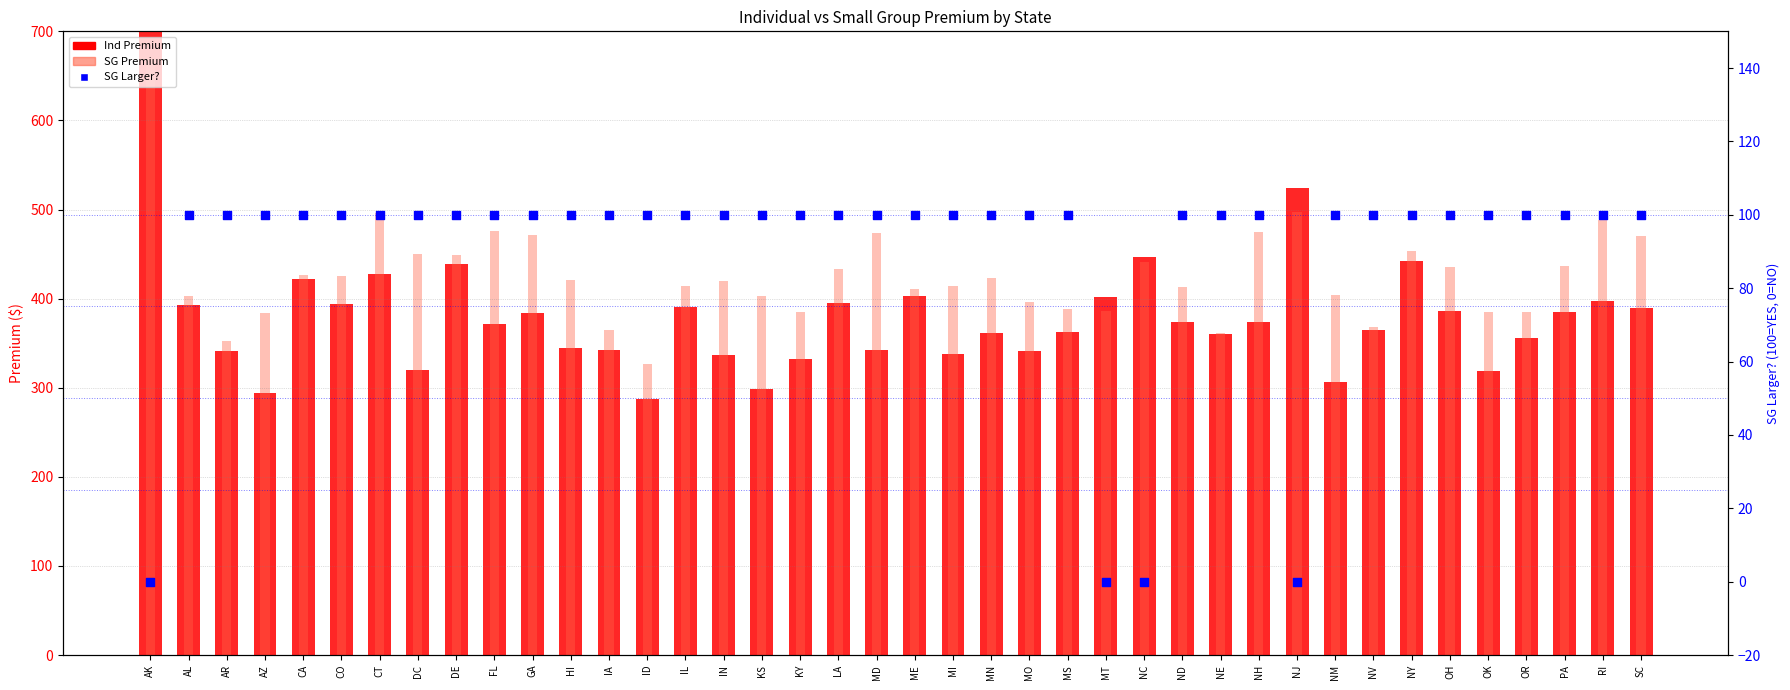

What is the total value across all series at LA?

928.5